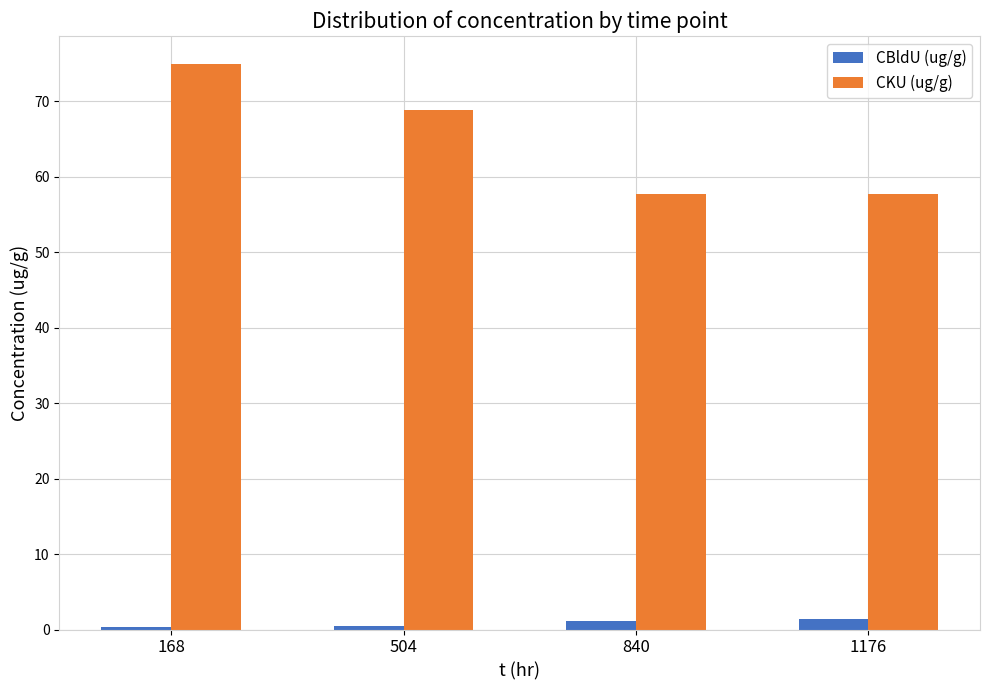

Where does the CBldU (ug/g) series first go above 1?

840